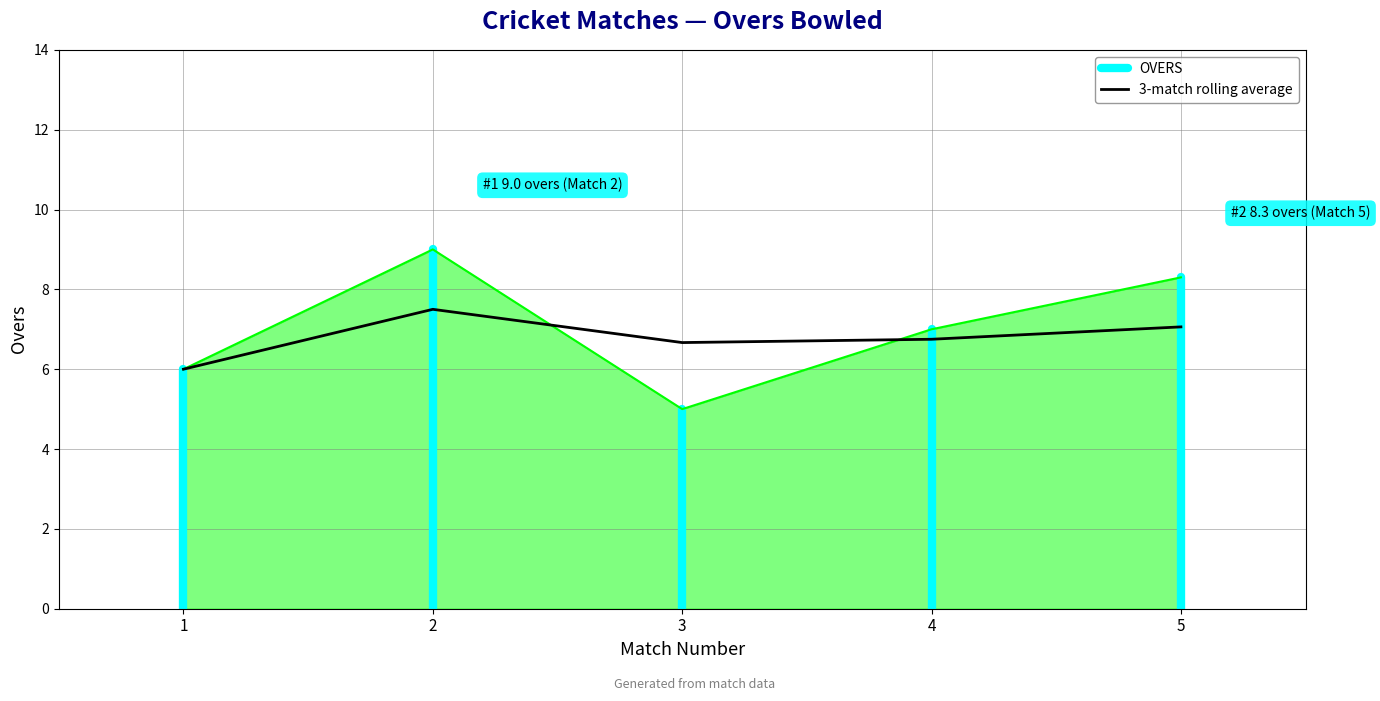

Does the chart display data point markers on the line(s)?

No